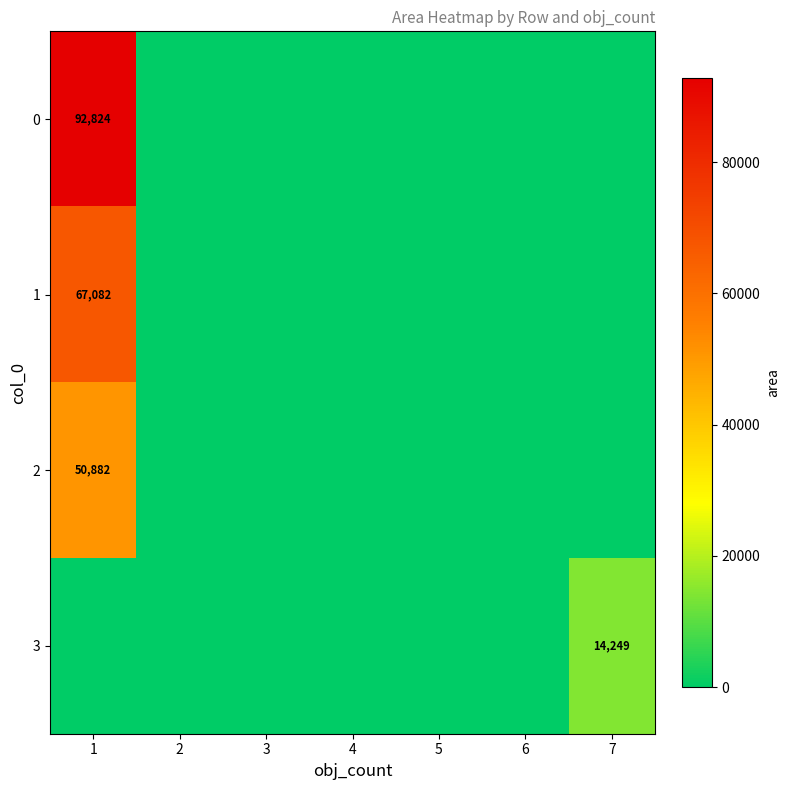

The value of 0 at 1 is 92824. True or false?

True